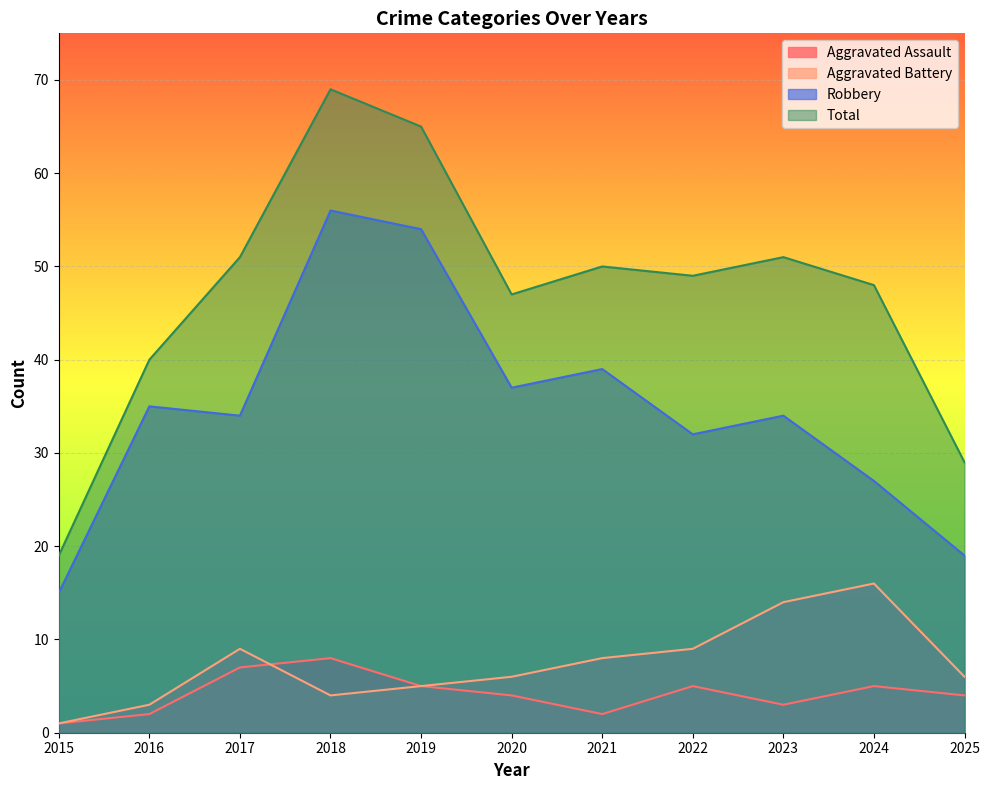

True or false: Total has a value of 40 at 2016.

True